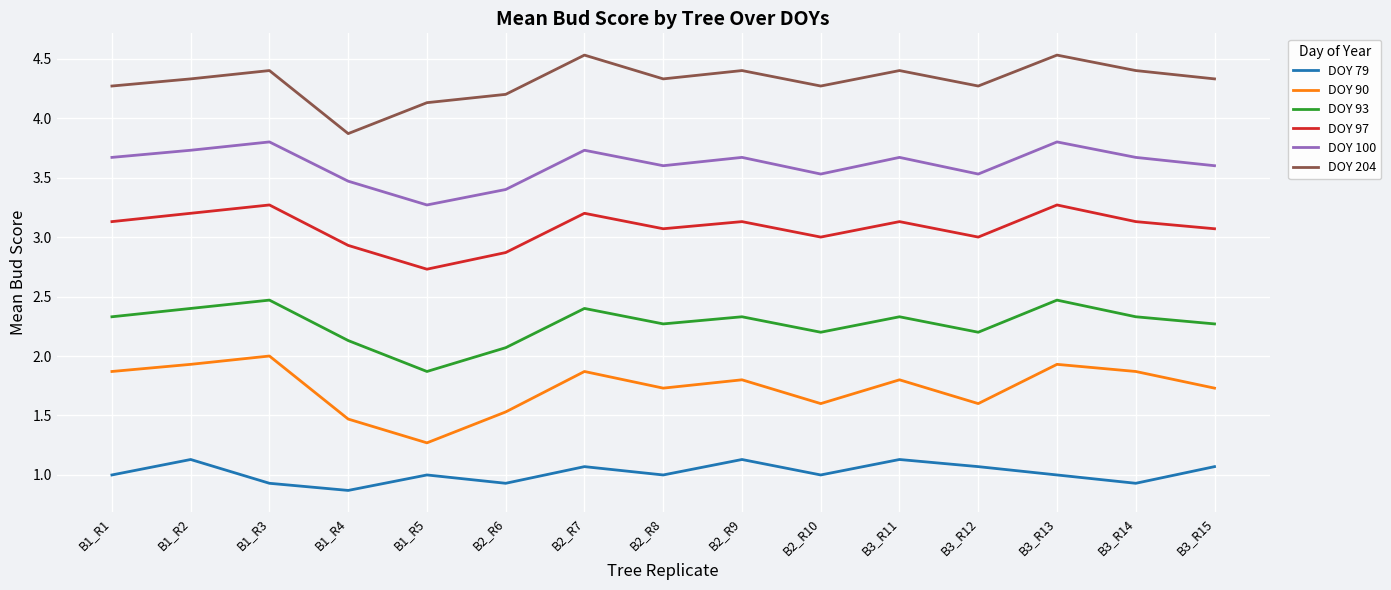

What is the difference between the maximum and minimum values in the DOY 97 series?

0.5